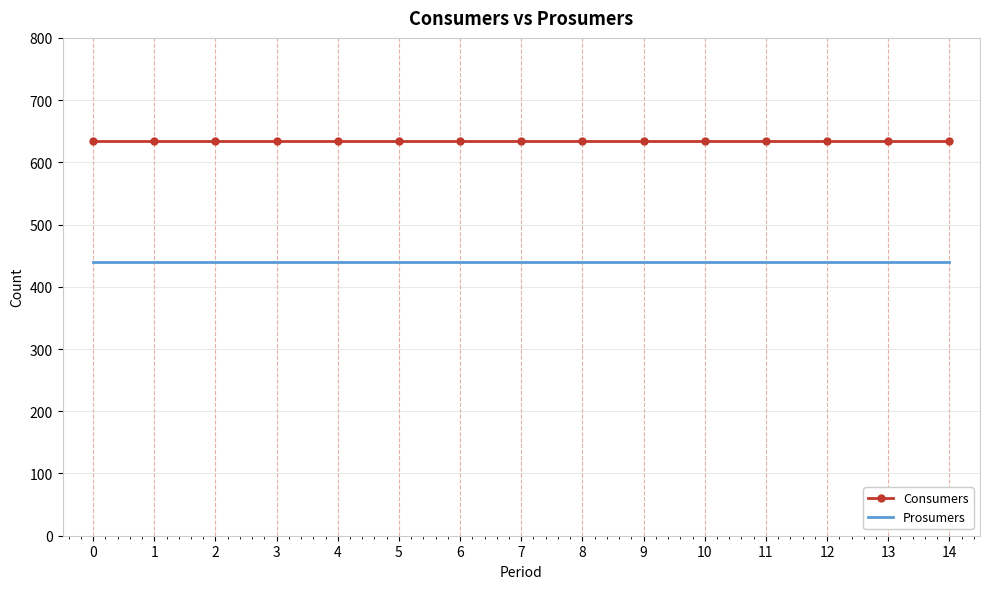

True or false: Prosumers and Consumers intersect in this chart.

False